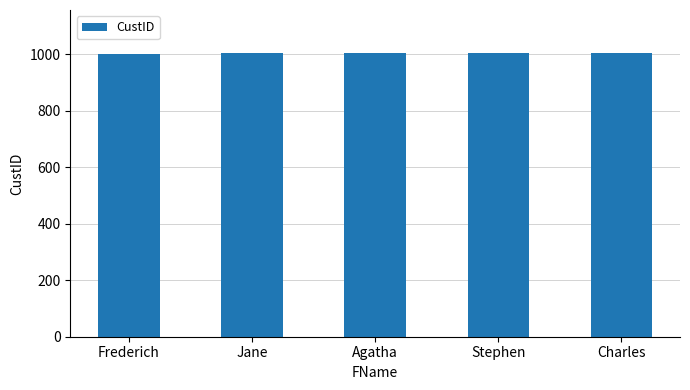

What is the difference between the second highest and minimum values?

3